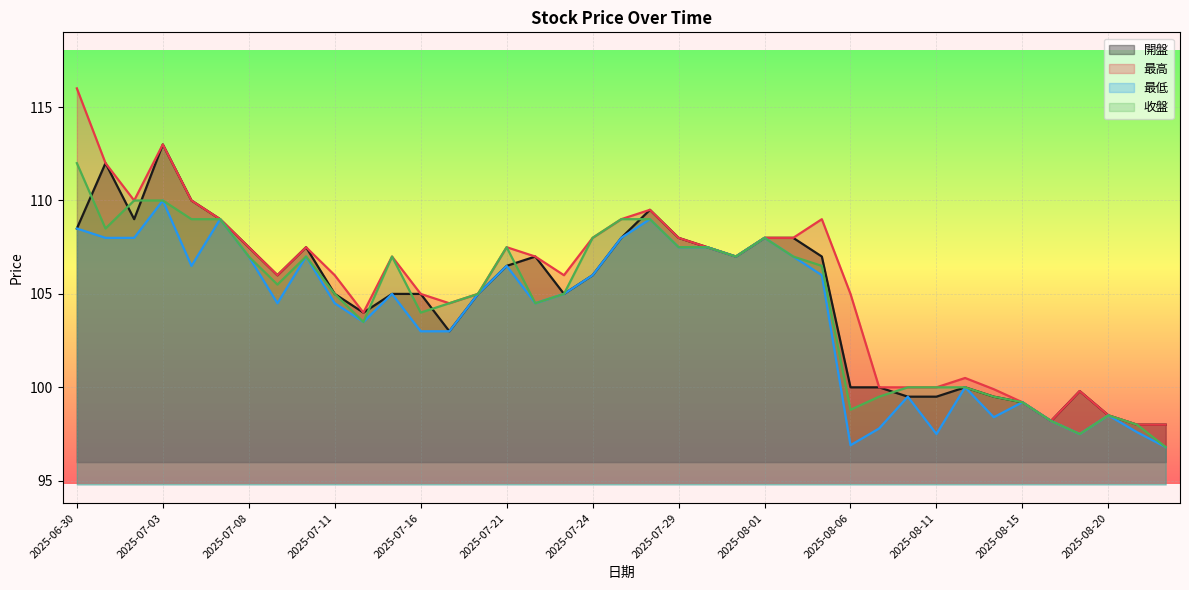

What is the sum of the 最高 values at 2025-08-04 and 2025-08-19?

207.8